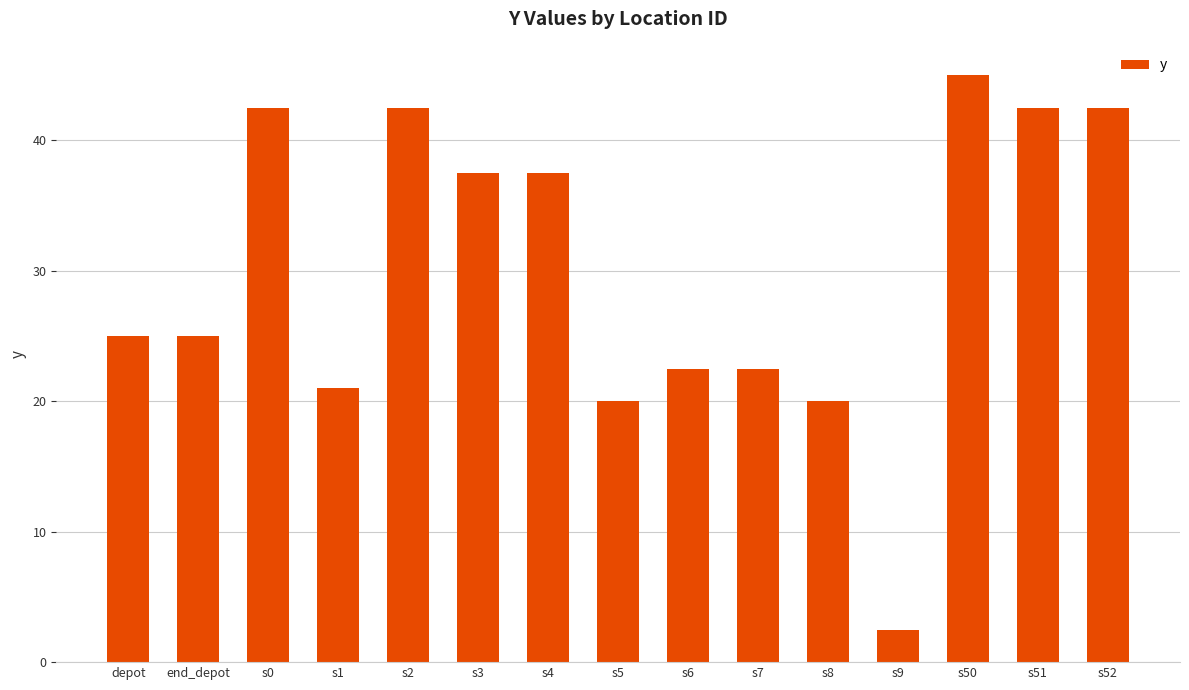

What is the average value?

29.9